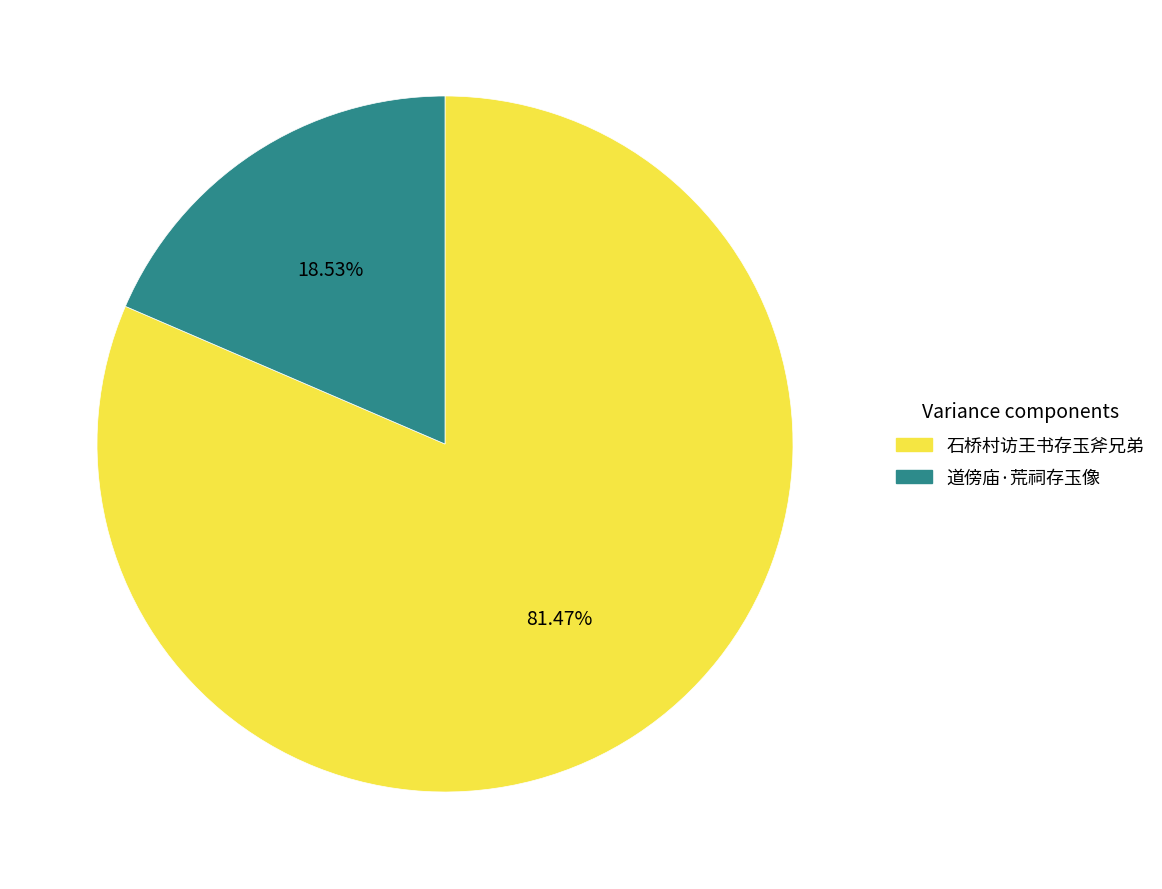

Is the sum of 道傍庙·荒祠存玉像 and 石桥村访王书存玉斧兄弟 greater than half?

Yes